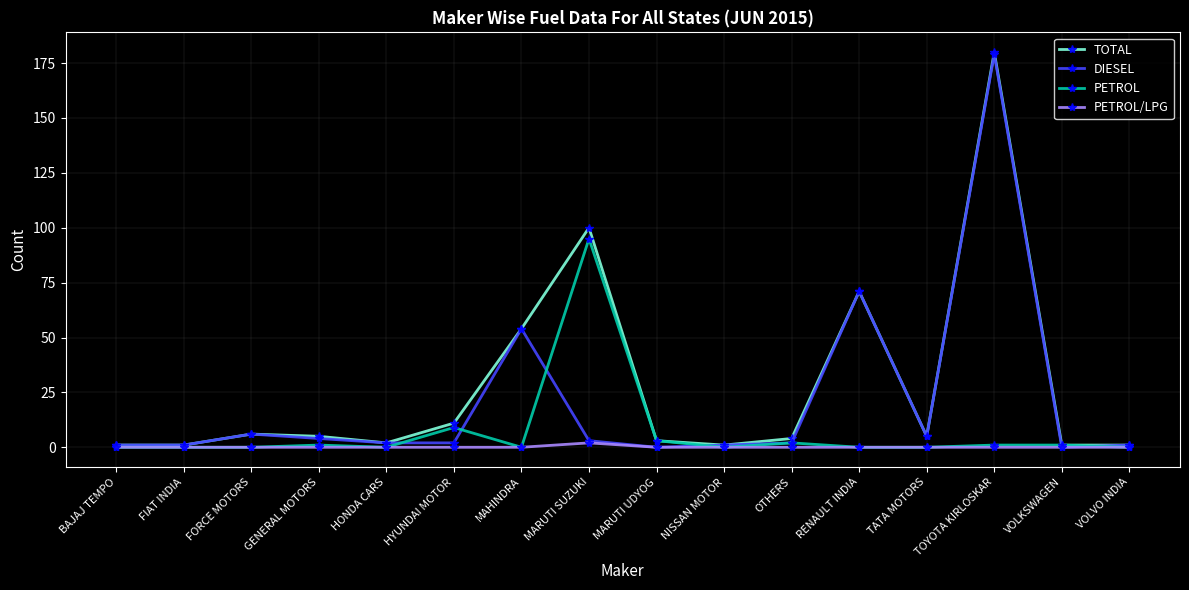

List the series in order of their overall mean, highest first.

TOTAL, DIESEL, PETROL, PETROL/LPG